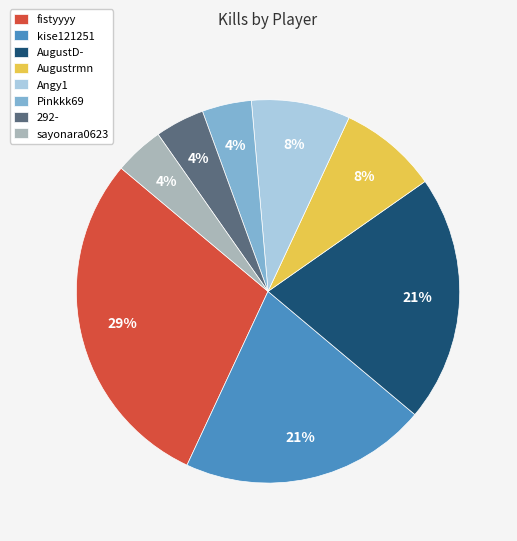

Which has a higher value, kise121251 or sayonara0623?

kise121251